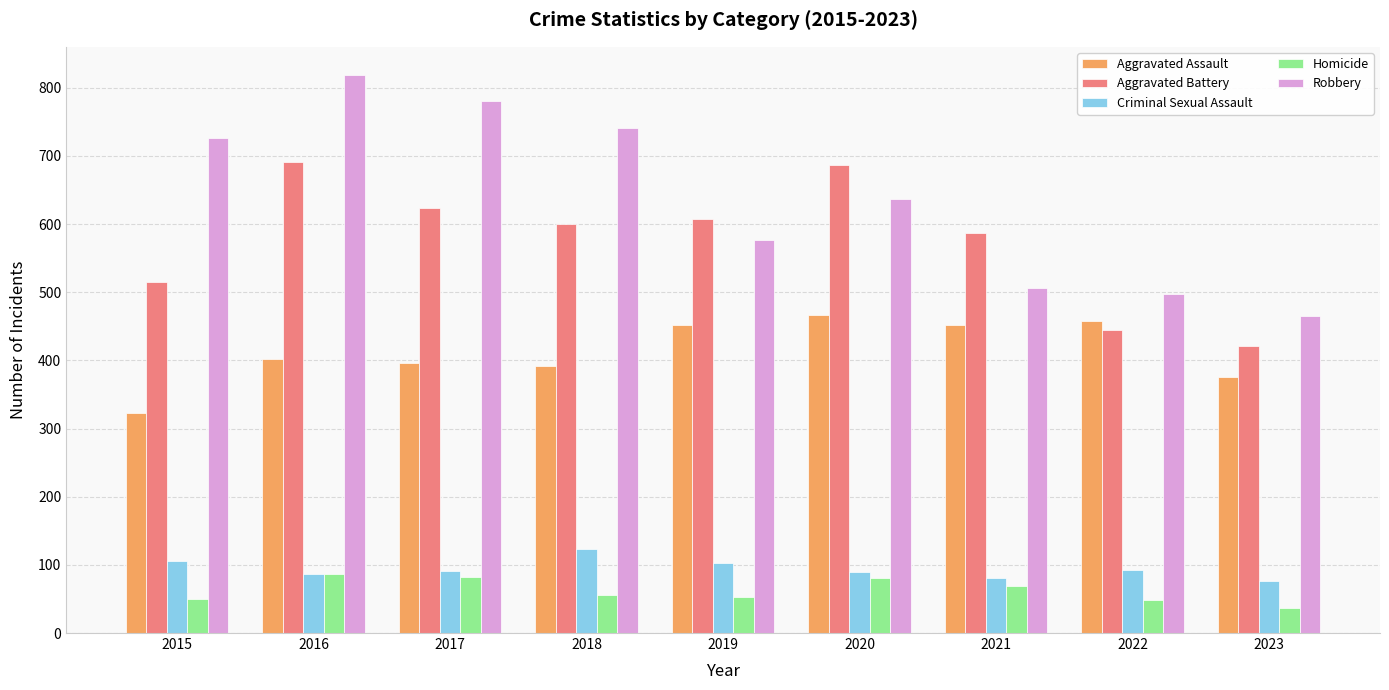

How many values in the Homicide series are below 56?

4